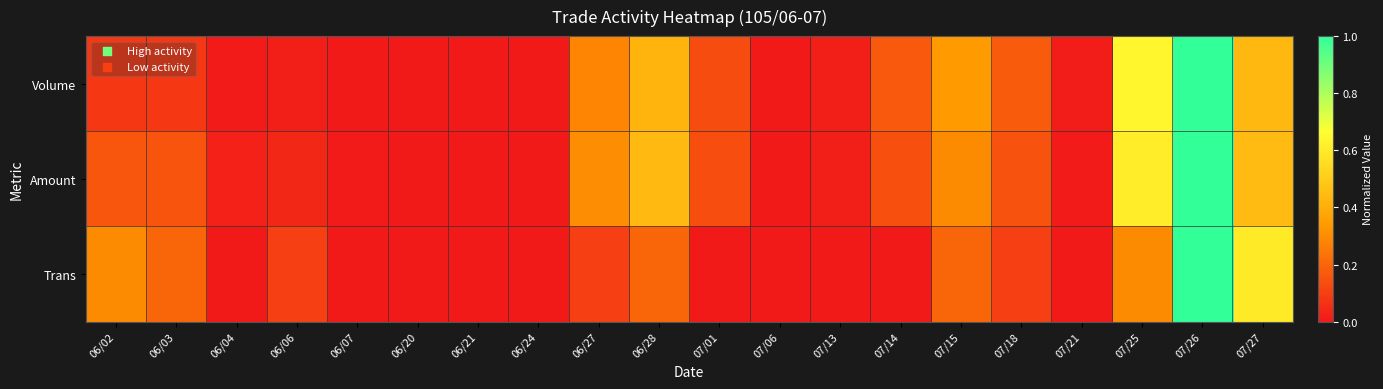

Rank the series by their maximum value, from lowest to highest.

Volume, Amount, Trans